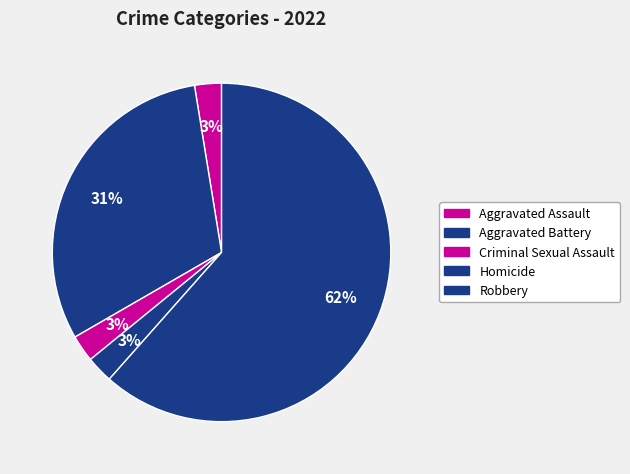

The Robbery slice represents 54% of the pie. True or false?

False